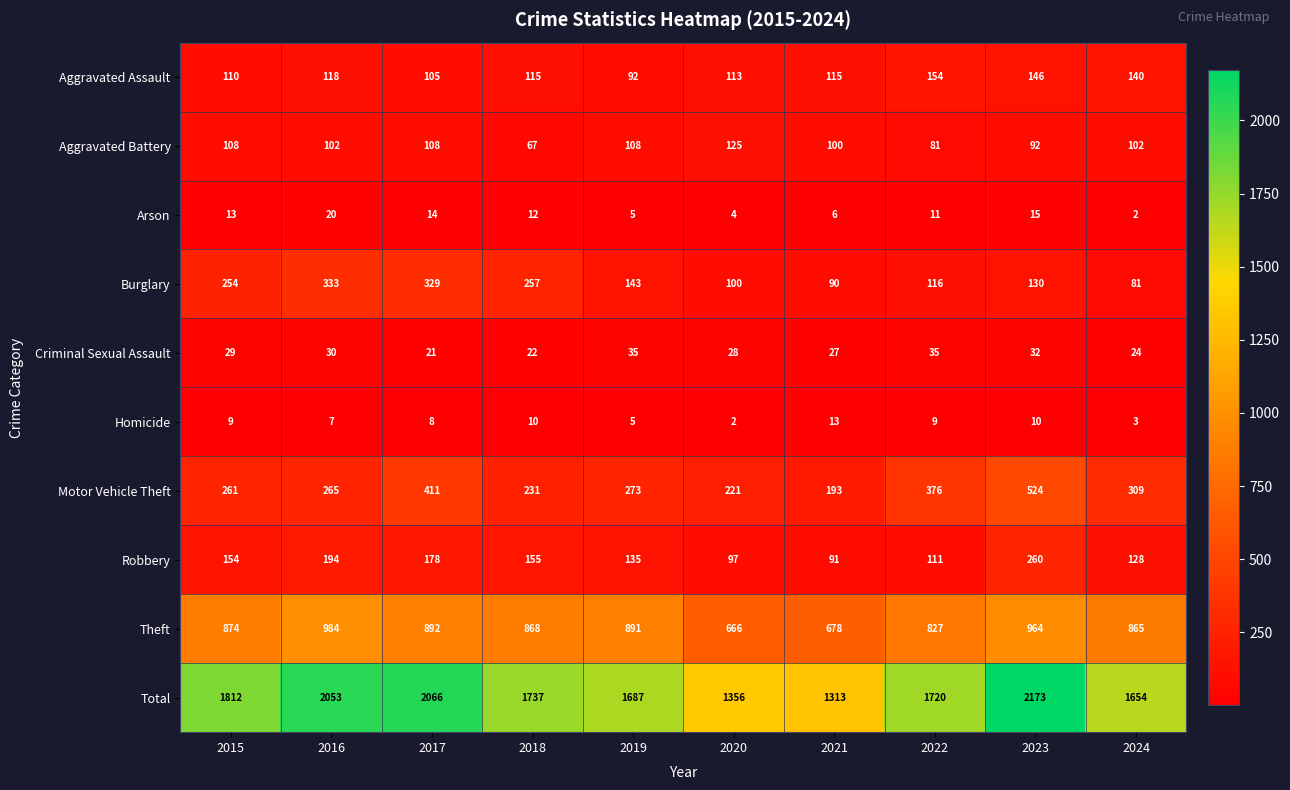

The value of Aggravated Battery at 2018 is 67. True or false?

True